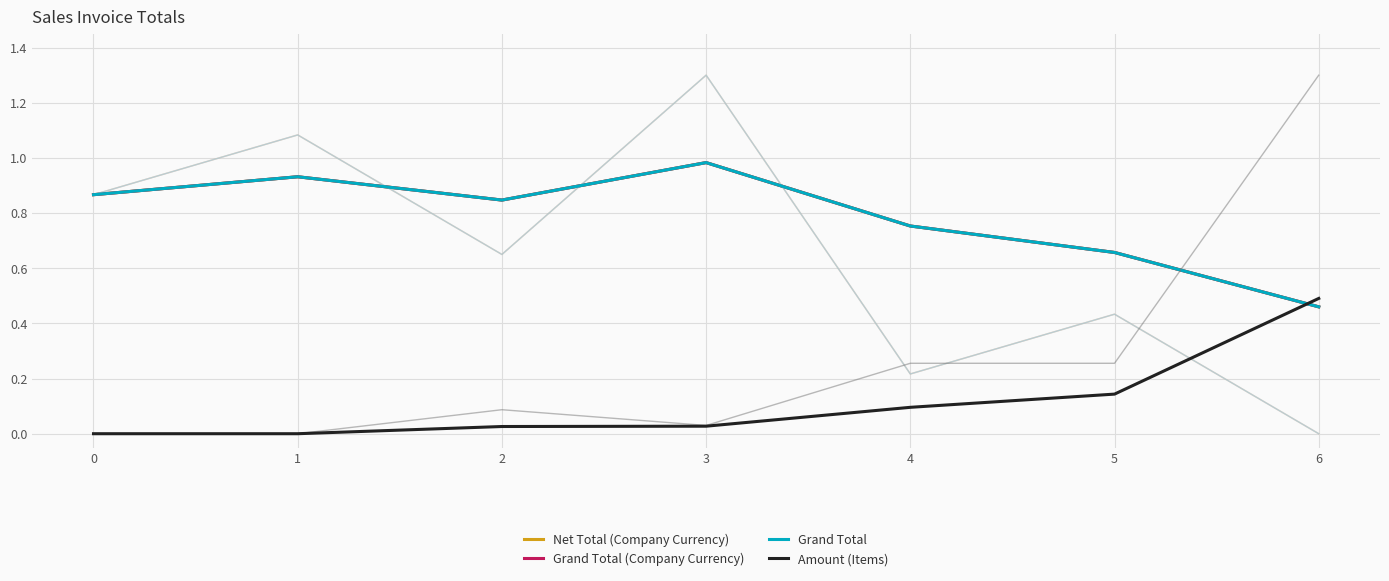

Does the chart display data point markers on the line(s)?

No